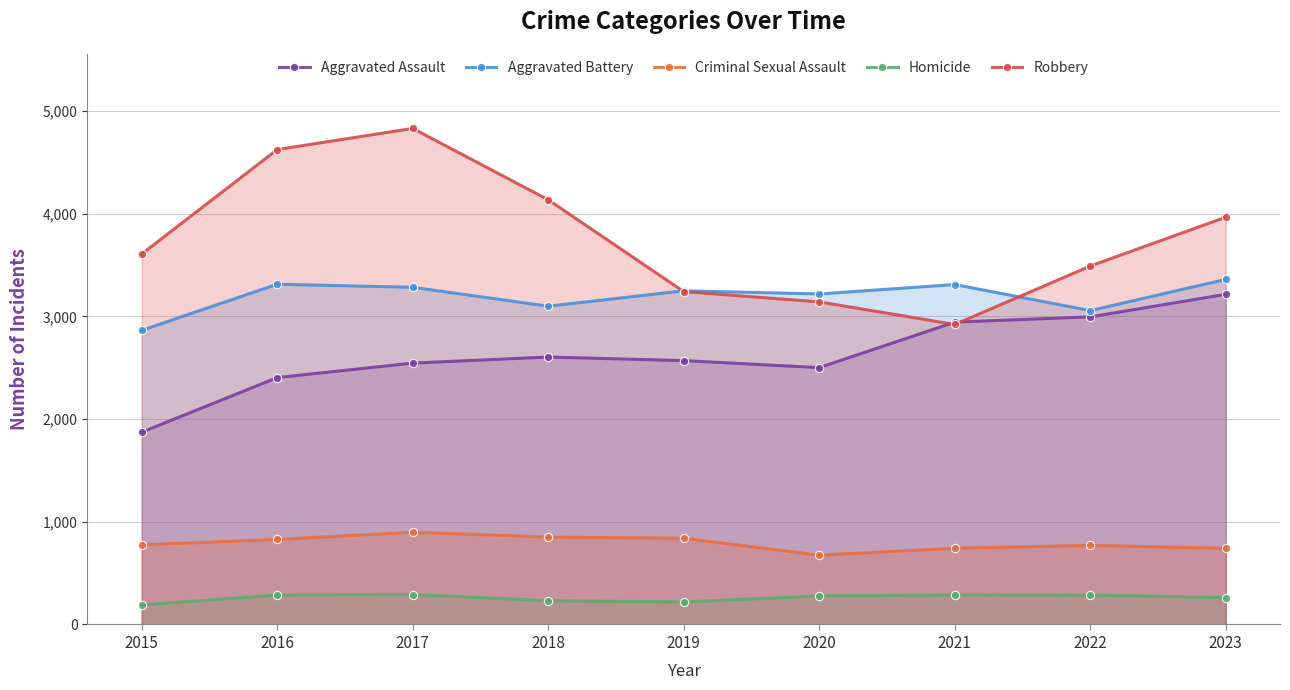

Does the chart have visible grid lines?

Yes